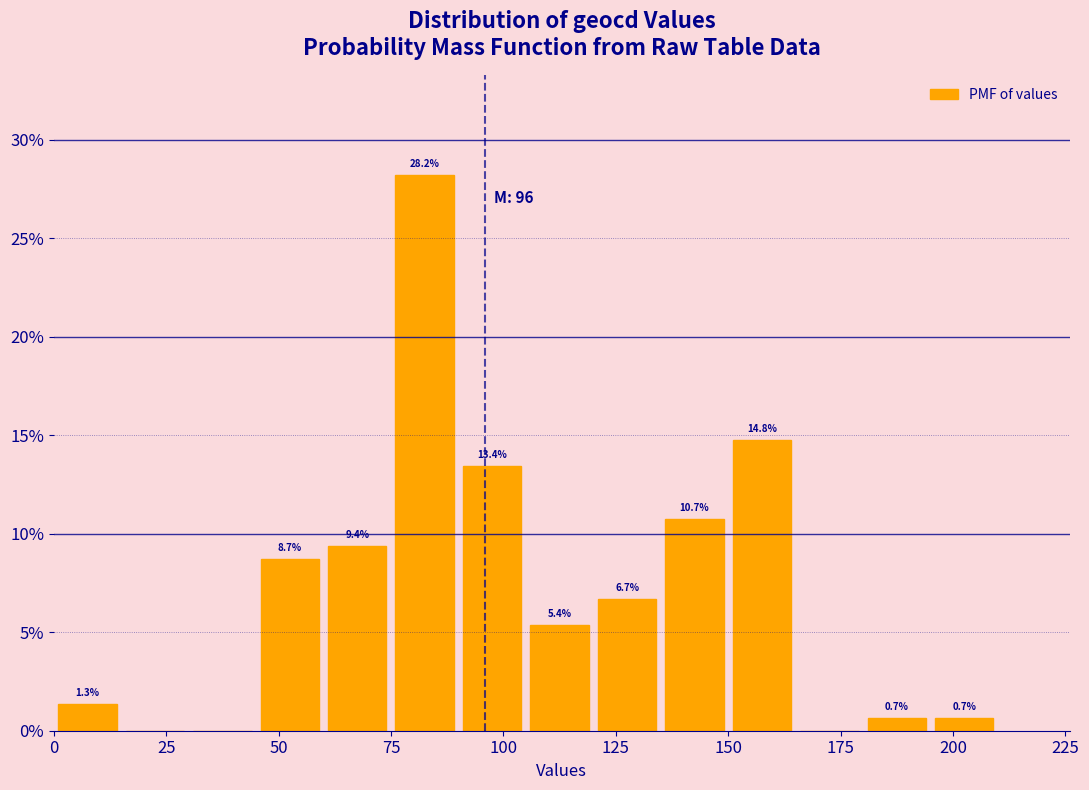

Around what value on the x-axis is the tallest bar? Give the approximate position of its centre, as read against the axis.

85